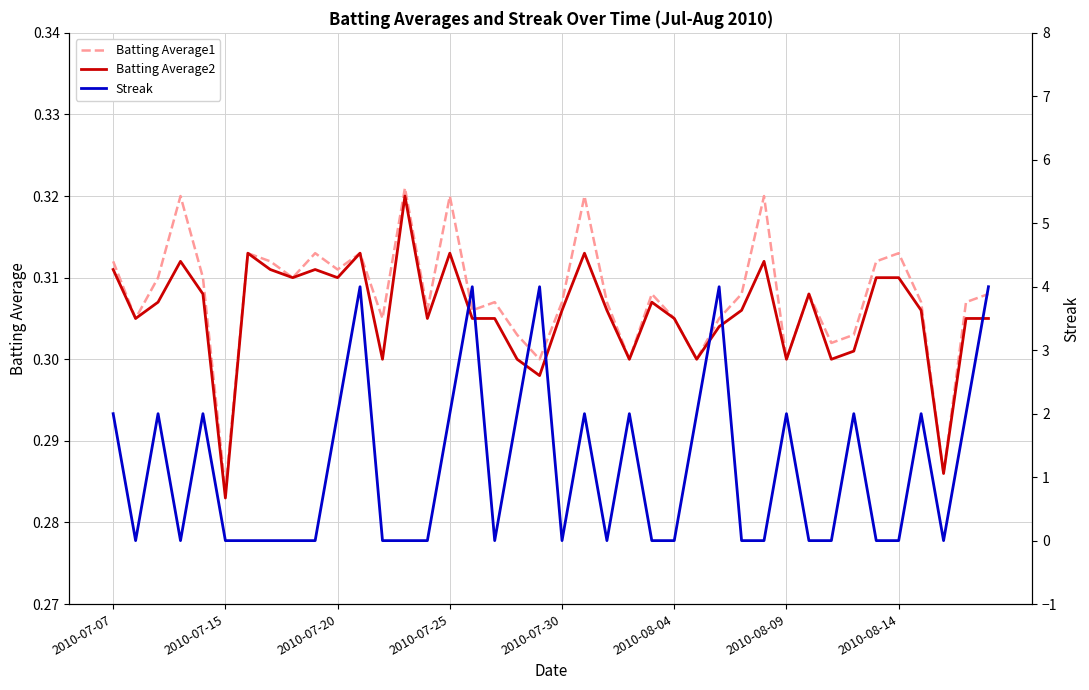

At which label is Batting Average2 closest to 0?

2010-07-15